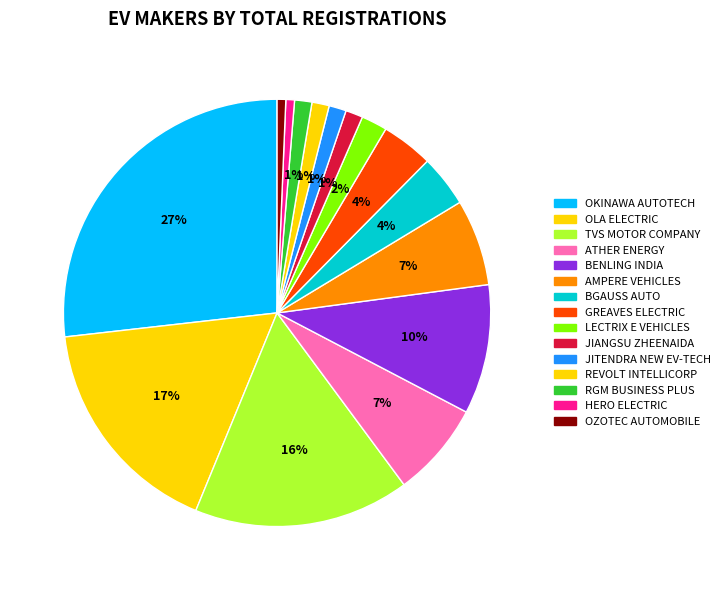

Rank the categories by value from highest to lowest.

OKINAWA AUTOTECH PVT LTD, OLA ELECTRIC TECHNOLOGIES PVT LTD, TVS MOTOR COMPANY LTD, BENLING INDIA ENERGY AND TECHNOLOGY PVT, ATHER ENERGY LTD, AMPERE VEHICLES PRIVATE LIMITED, BGAUSS AUTO PRIVATE LIMITED, GREAVES ELECTRIC MOBILITY PVT LTD, LECTRIX E VEHICLES PVT LTD, JIANGSU ZHEENAIDA, JITENDRA NEW EV-TECH PVT. LTD, REVOLT INTELLICORP PVT LTD, RGM BUSINESS PLUS PVT LTD, HERO ELECTRIC VEHICLES PVT. LTD, OZOTEC AUTOMOBILE PRIVATE LIMITED